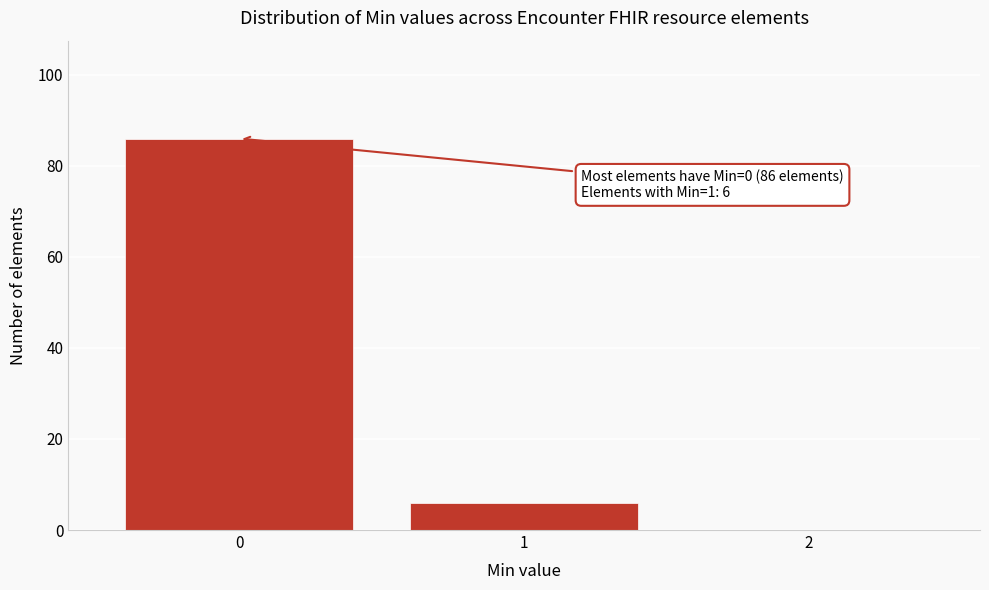

Over which range of the x-axis is the bar tallest?

-0.5 to 0.5